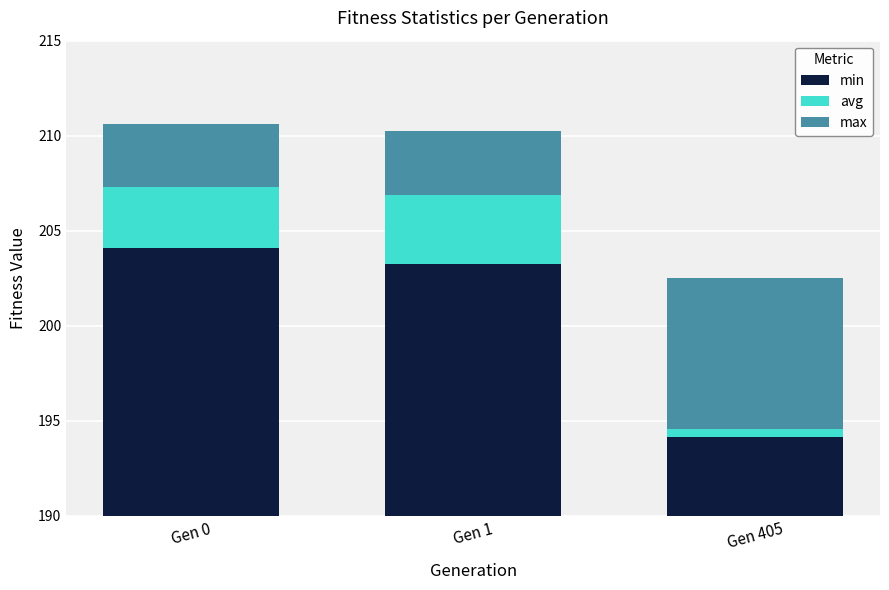

Which series changed the most between Gen 1 and Gen 405?

min